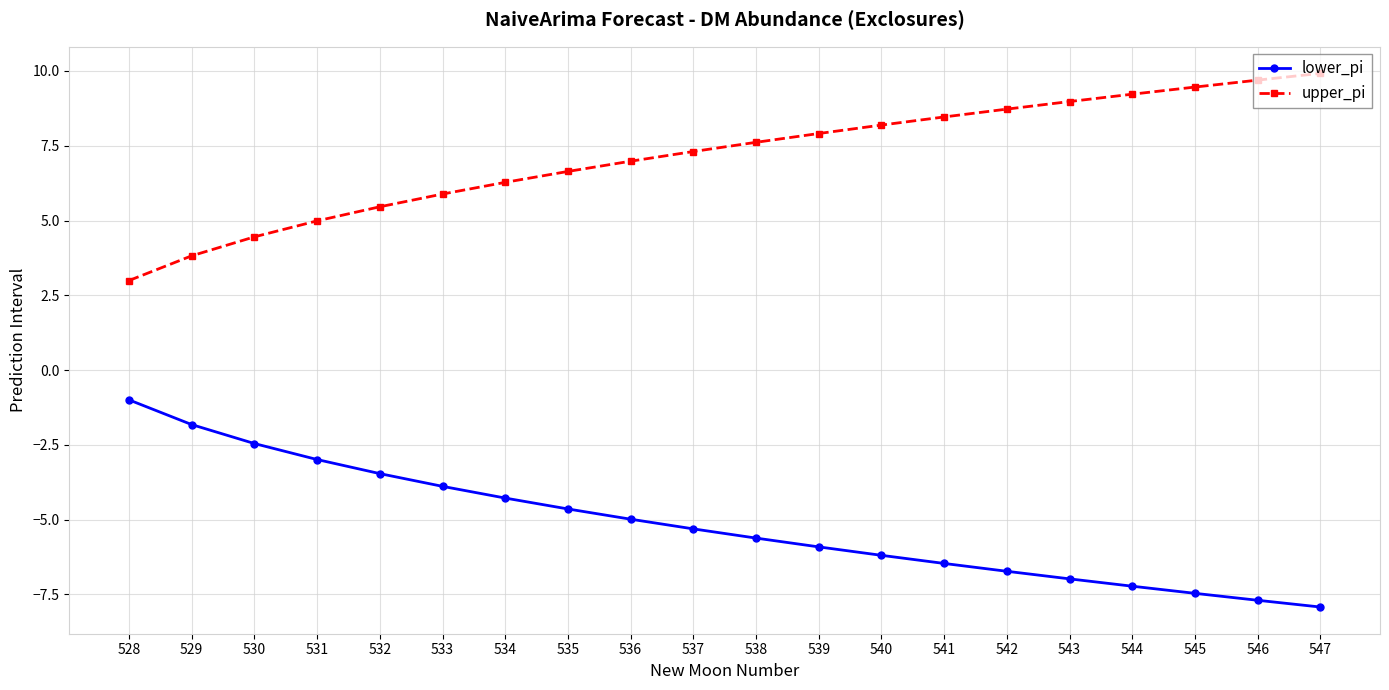

Reading left to right, list all the values displayed in this chart.

lower_pi: 528=-1.0	529=-1.8	530=-2.5	531=-3.0	532=-3.5	533=-3.9	534=-4.3	535=-4.6	536=-5.0	537=-5.3	538=-5.6	539=-5.9	540=-6.2	541=-6.5	542=-6.7	543=-7.0	544=-7.2	545=-7.5	546=-7.7	547=-7.9
upper_pi: 528=3.0	529=3.8	530=4.5	531=5.0	532=5.5	533=5.9	534=6.3	535=6.6	536=7.0	537=7.3	538=7.6	539=7.9	540=8.2	541=8.5	542=8.7	543=9.0	544=9.2	545=9.5	546=9.7	547=9.9